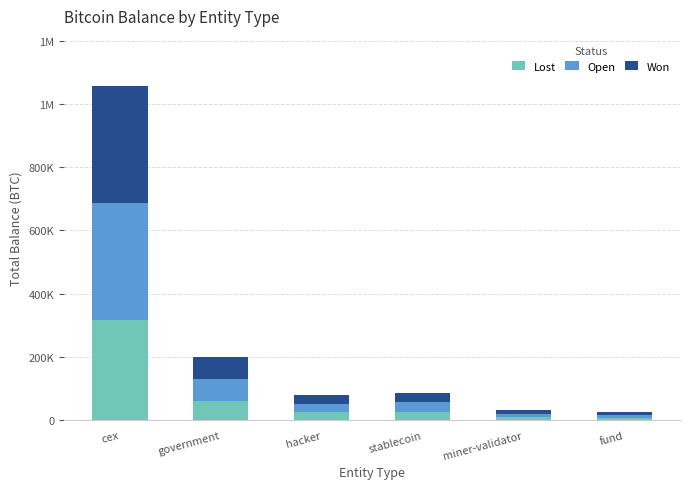

Are the bars grouped side by side (vs. stacked)?

No